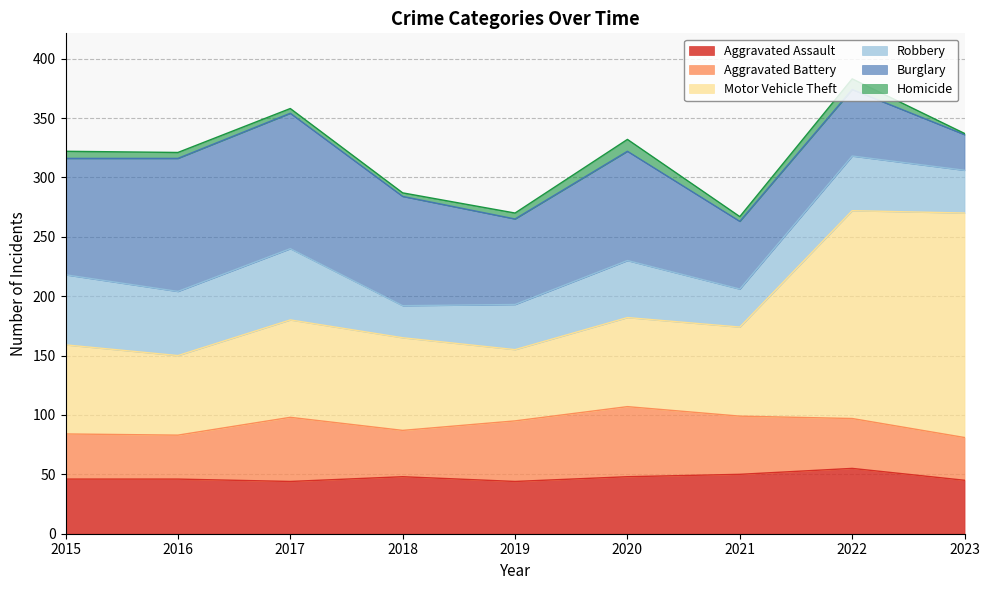

What is the total value across all series at 2016?

321